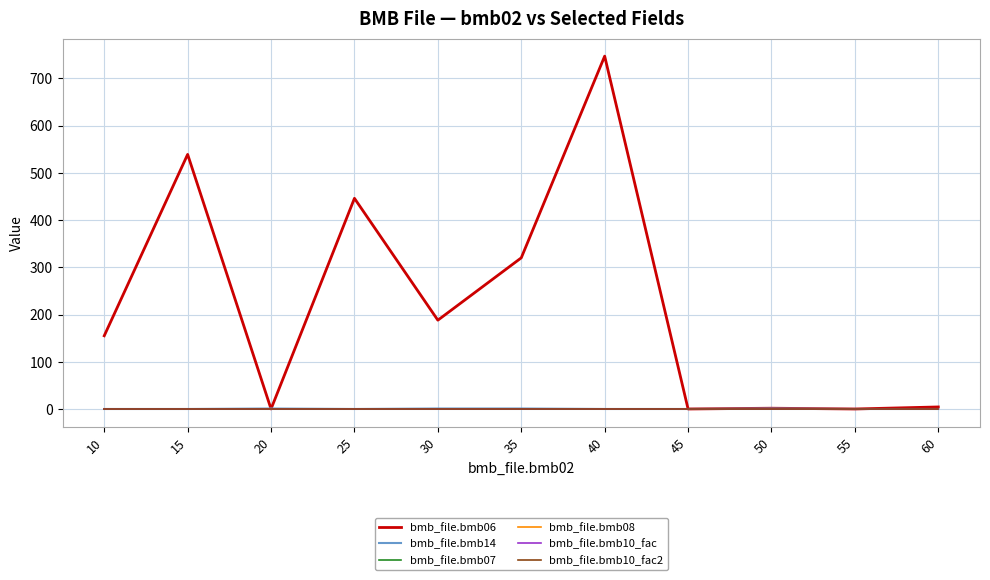

Reading right to left, extract all data points from this chart.

bmb_file.bmb06: 60=4.3	55=0.0	50=1.6	45=0.0	40=747.0	35=320.0	30=188.0	25=446.0	20=0.0	15=539.0	10=155.0
bmb_file.bmb14: 60=0.0	55=0.0	50=1.0	45=0.0	40=0.0	35=1.0	30=1.0	25=0.0	20=1.0	15=0.0	10=0.0
bmb_file.bmb07: 60=1.0	55=1.0	50=1.0	45=1.0	40=1.0	35=1.0	30=1.0	25=1.0	20=1.0	15=1.0	10=1.0
bmb_file.bmb08: 60=0.0	55=0.0	50=0.0	45=0.0	40=0.0	35=0.0	30=0.0	25=0.0	20=0.0	15=0.0	10=0.0
bmb_file.bmb10_fac: 60=1.0	55=1.0	50=1.0	45=1.0	40=1.0	35=1.0	30=1.0	25=1.0	20=1.0	15=1.0	10=1.0
bmb_file.bmb10_fac2: 60=1.0	55=1.0	50=1.0	45=1.0	40=1.0	35=1.0	30=1.0	25=1.0	20=1.0	15=1.0	10=1.0